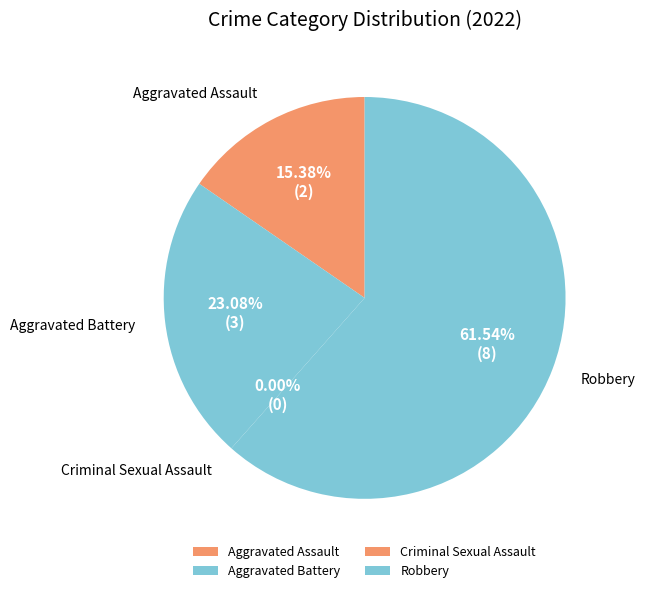

To the nearest percent, what is the average slice percentage?

25%